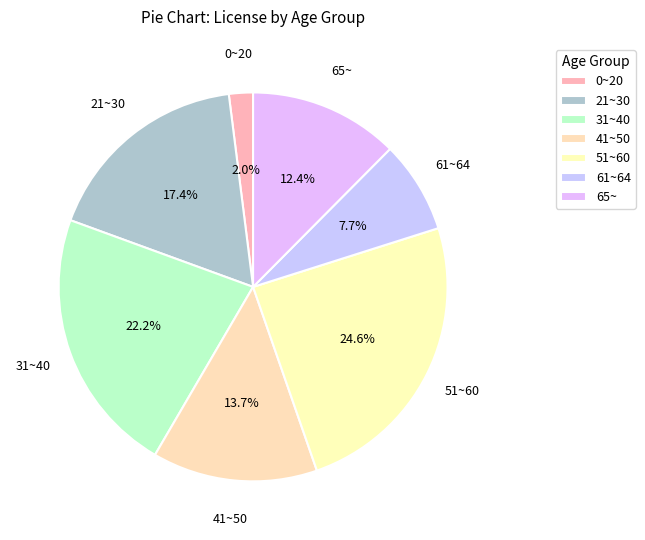

To the nearest percent, what is the average slice percentage?

14%